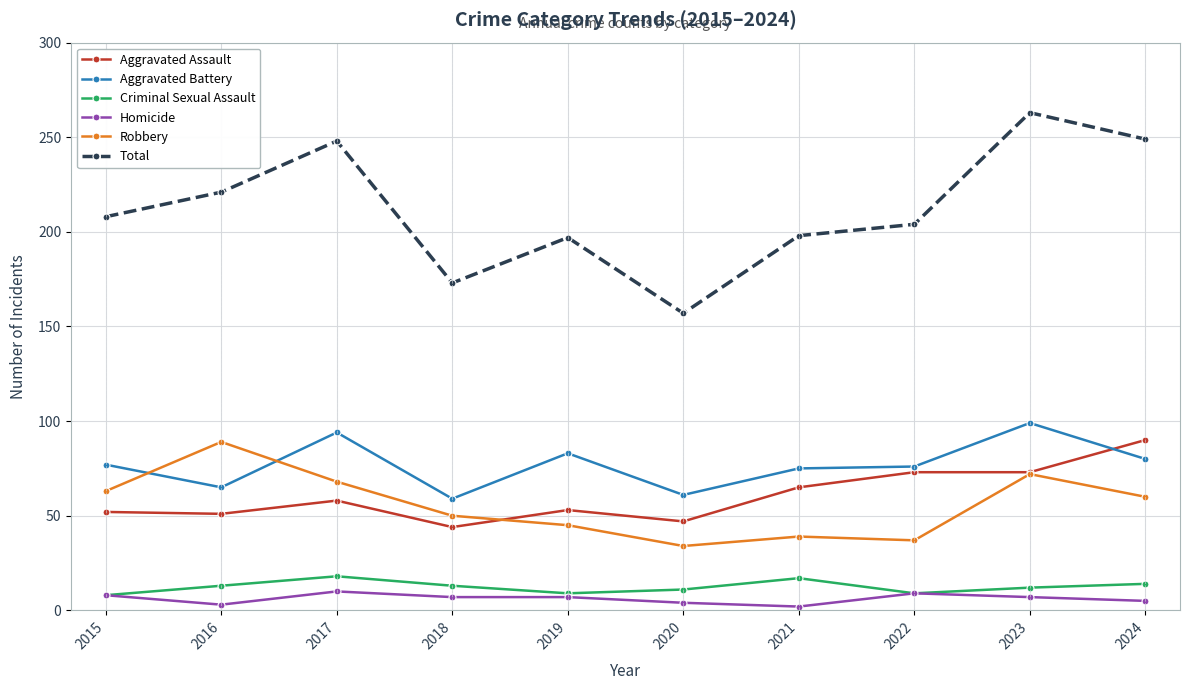

True or false: Robbery has a value of 92 at 2017.

False